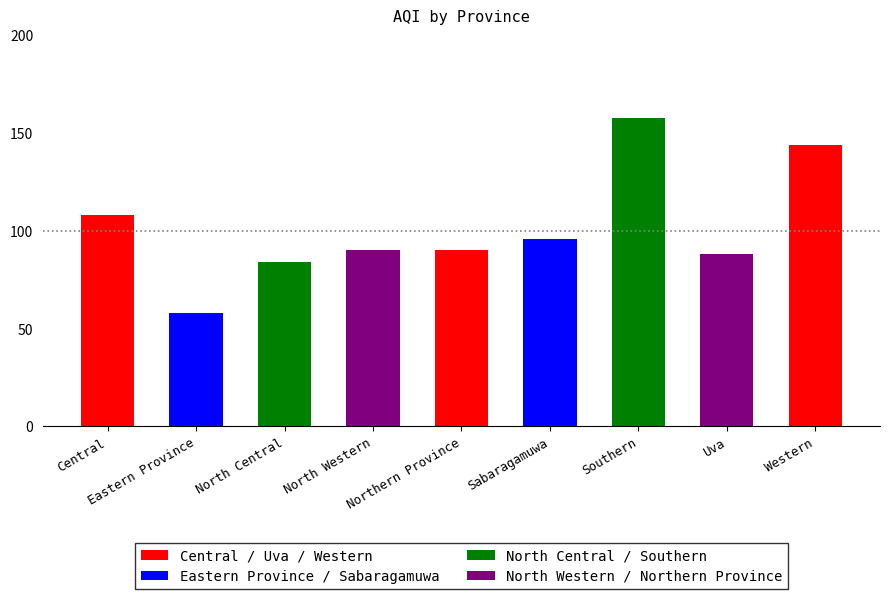

What position from the right is Western?

1